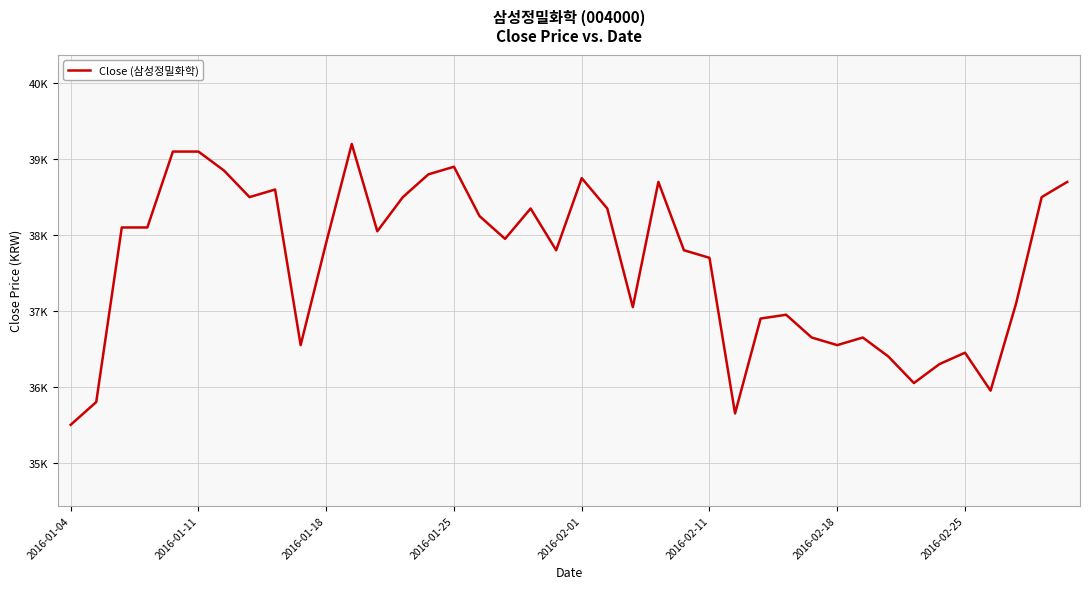

What is the average value?

37626